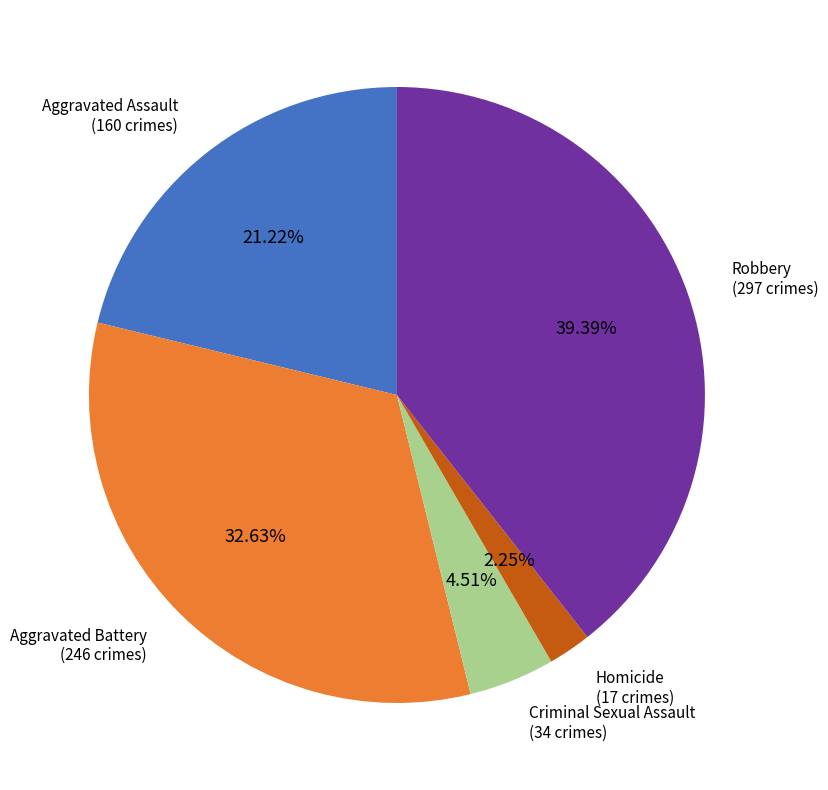

How many segments does this pie chart have?

5